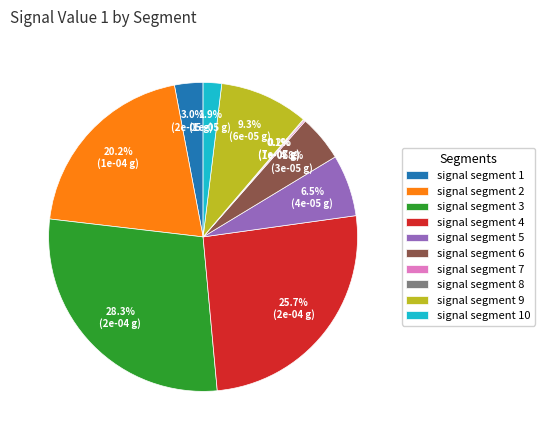

Between signal segment 4 and signal segment 2, which is larger?

signal segment 4